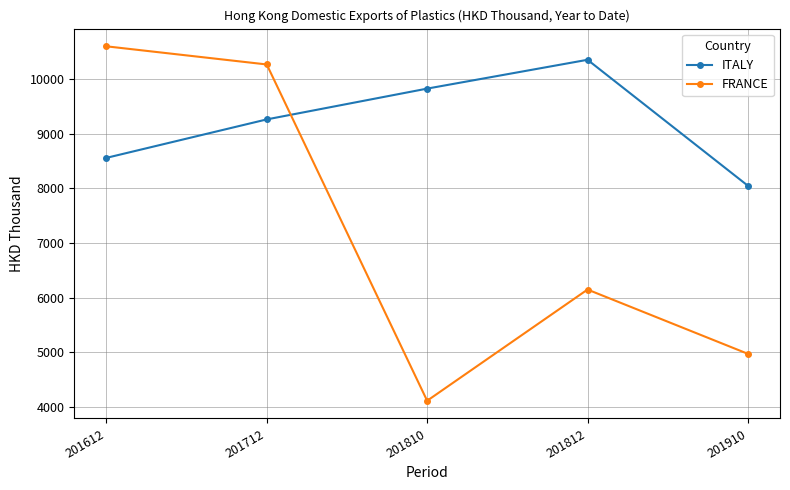

At how many categories does at least one series exceed 7476?

5